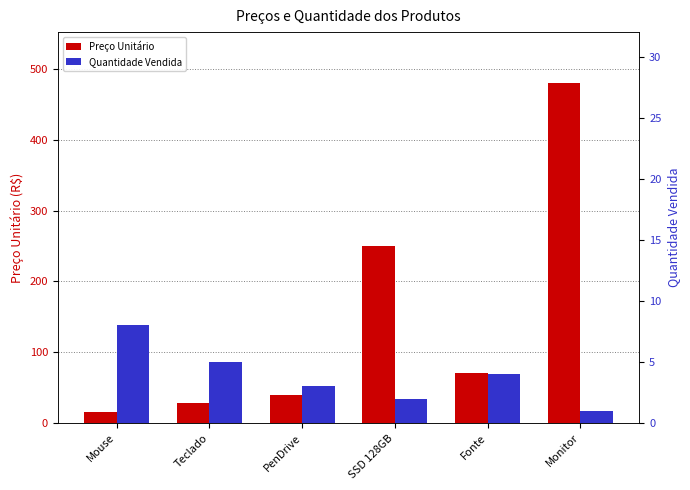

True or false: Quantidade Vendida has a value of 2.0 at SSD 128GB.

True